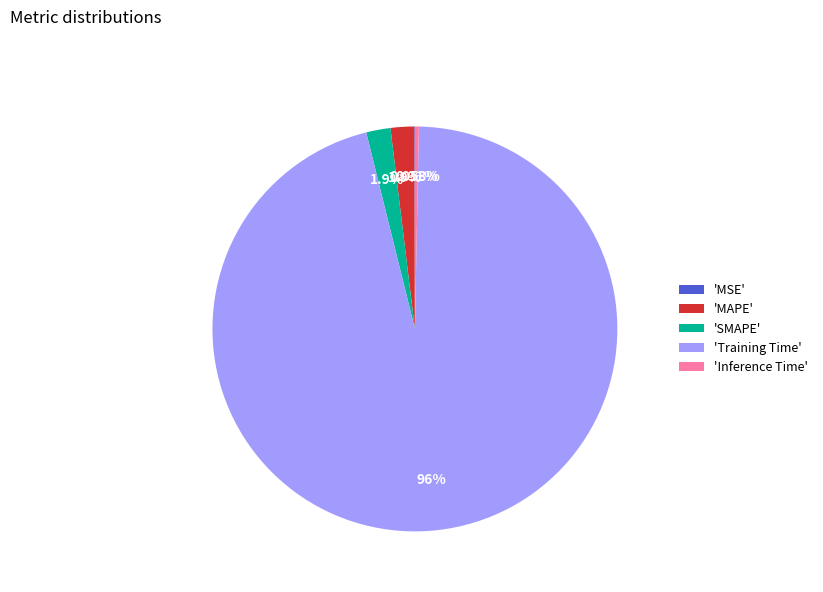

Which slice is the largest?

'Training Time'